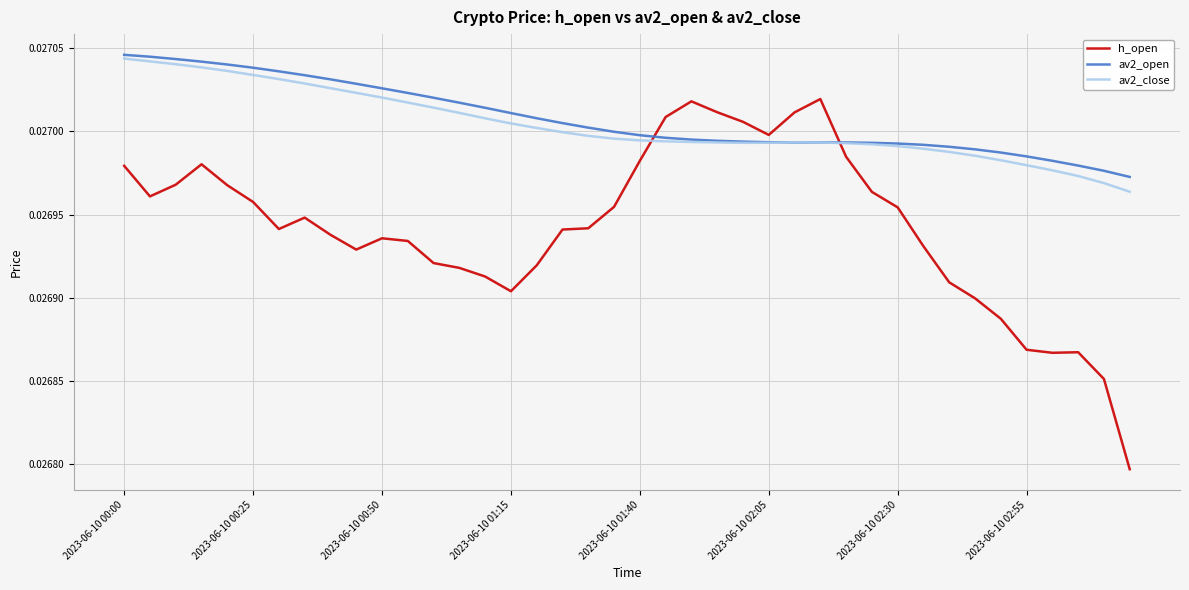

Which series ends up on top after the final intersection of h_open and av2_open?

av2_open